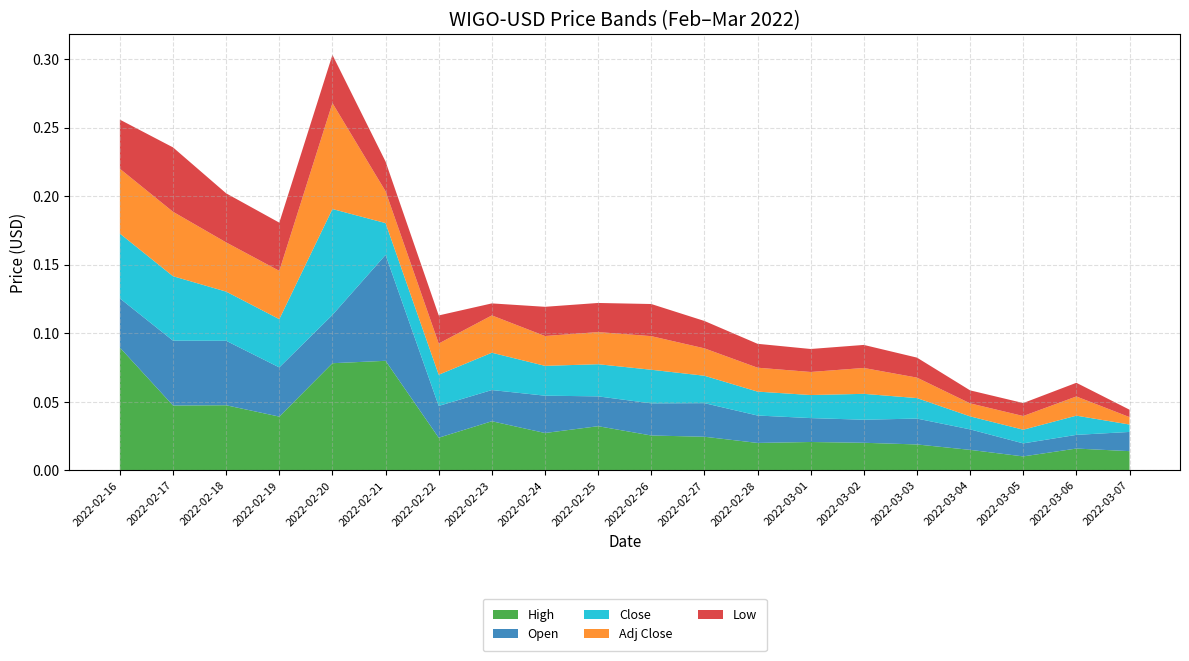

Reading right to left, what are all the values shown in this chart?

High: 2022-03-07=0.0	2022-03-06=0.0	2022-03-05=0.0	2022-03-04=0.0	2022-03-03=0.0	2022-03-02=0.0	2022-03-01=0.0	2022-02-28=0.0	2022-02-27=0.0	2022-02-26=0.0	2022-02-25=0.0	2022-02-24=0.0	2022-02-23=0.0	2022-02-22=0.0	2022-02-21=0.1	2022-02-20=0.1	2022-02-19=0.0	2022-02-18=0.0	2022-02-17=0.0	2022-02-16=0.1
Open: 2022-03-07=0.0	2022-03-06=0.0	2022-03-05=0.0	2022-03-04=0.0	2022-03-03=0.0	2022-03-02=0.0	2022-03-01=0.0	2022-02-28=0.0	2022-02-27=0.0	2022-02-26=0.0	2022-02-25=0.0	2022-02-24=0.0	2022-02-23=0.0	2022-02-22=0.0	2022-02-21=0.1	2022-02-20=0.0	2022-02-19=0.0	2022-02-18=0.0	2022-02-17=0.0	2022-02-16=0.0
Close: 2022-03-07=0.0	2022-03-06=0.0	2022-03-05=0.0	2022-03-04=0.0	2022-03-03=0.0	2022-03-02=0.0	2022-03-01=0.0	2022-02-28=0.0	2022-02-27=0.0	2022-02-26=0.0	2022-02-25=0.0	2022-02-24=0.0	2022-02-23=0.0	2022-02-22=0.0	2022-02-21=0.0	2022-02-20=0.1	2022-02-19=0.0	2022-02-18=0.0	2022-02-17=0.0	2022-02-16=0.0
Adj Close: 2022-03-07=0.0	2022-03-06=0.0	2022-03-05=0.0	2022-03-04=0.0	2022-03-03=0.0	2022-03-02=0.0	2022-03-01=0.0	2022-02-28=0.0	2022-02-27=0.0	2022-02-26=0.0	2022-02-25=0.0	2022-02-24=0.0	2022-02-23=0.0	2022-02-22=0.0	2022-02-21=0.0	2022-02-20=0.1	2022-02-19=0.0	2022-02-18=0.0	2022-02-17=0.0	2022-02-16=0.0
Low: 2022-03-07=0.0	2022-03-06=0.0	2022-03-05=0.0	2022-03-04=0.0	2022-03-03=0.0	2022-03-02=0.0	2022-03-01=0.0	2022-02-28=0.0	2022-02-27=0.0	2022-02-26=0.0	2022-02-25=0.0	2022-02-24=0.0	2022-02-23=0.0	2022-02-22=0.0	2022-02-21=0.0	2022-02-20=0.0	2022-02-19=0.0	2022-02-18=0.0	2022-02-17=0.0	2022-02-16=0.0